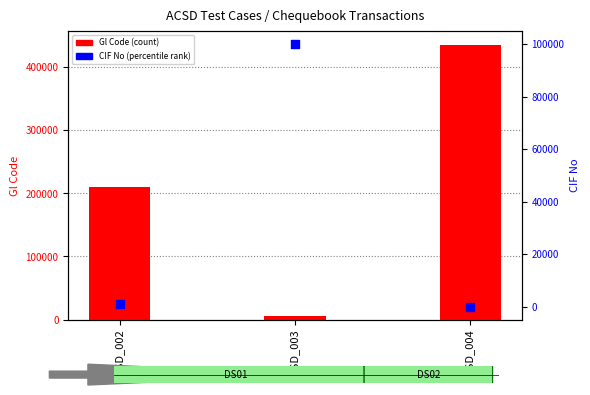

What is the change in value from ACSD_003 to ACSD_004?

-100098